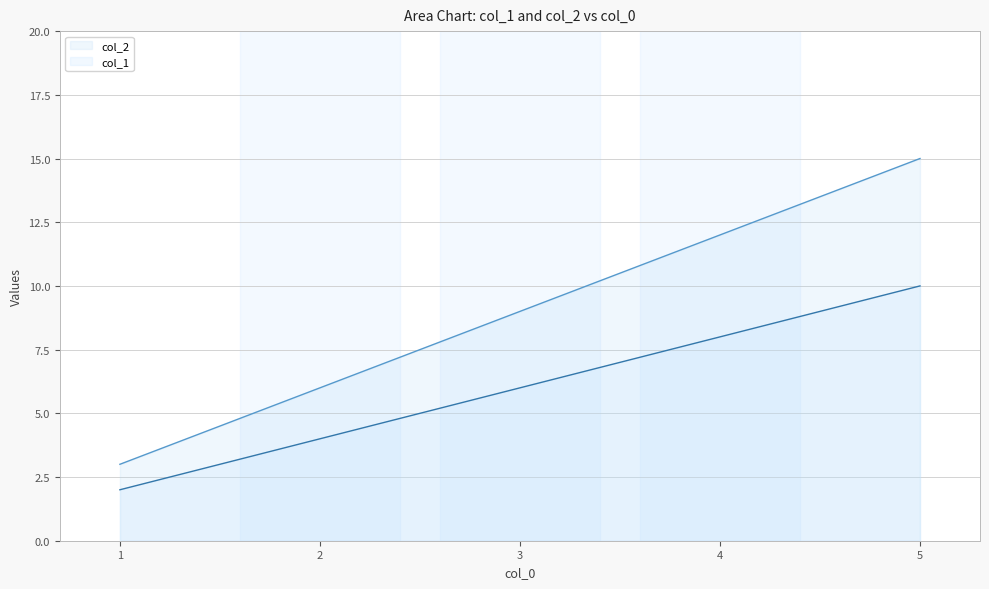

True or false: col_1 has more than 0 points higher than both neighbors.

False